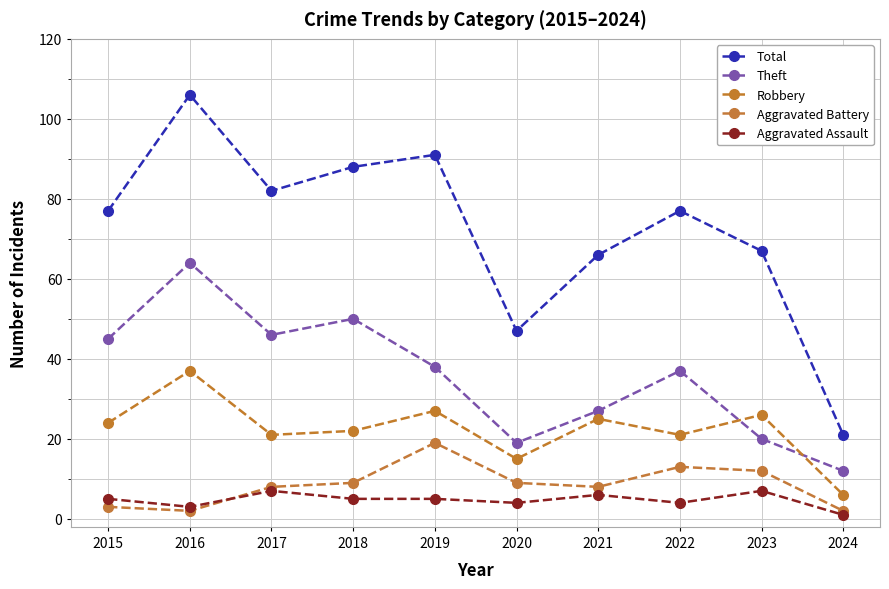

Where is the first local minimum for Total?

2017